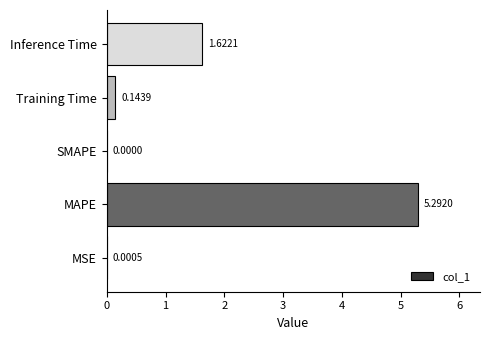

What is the sum of all values?

7.1